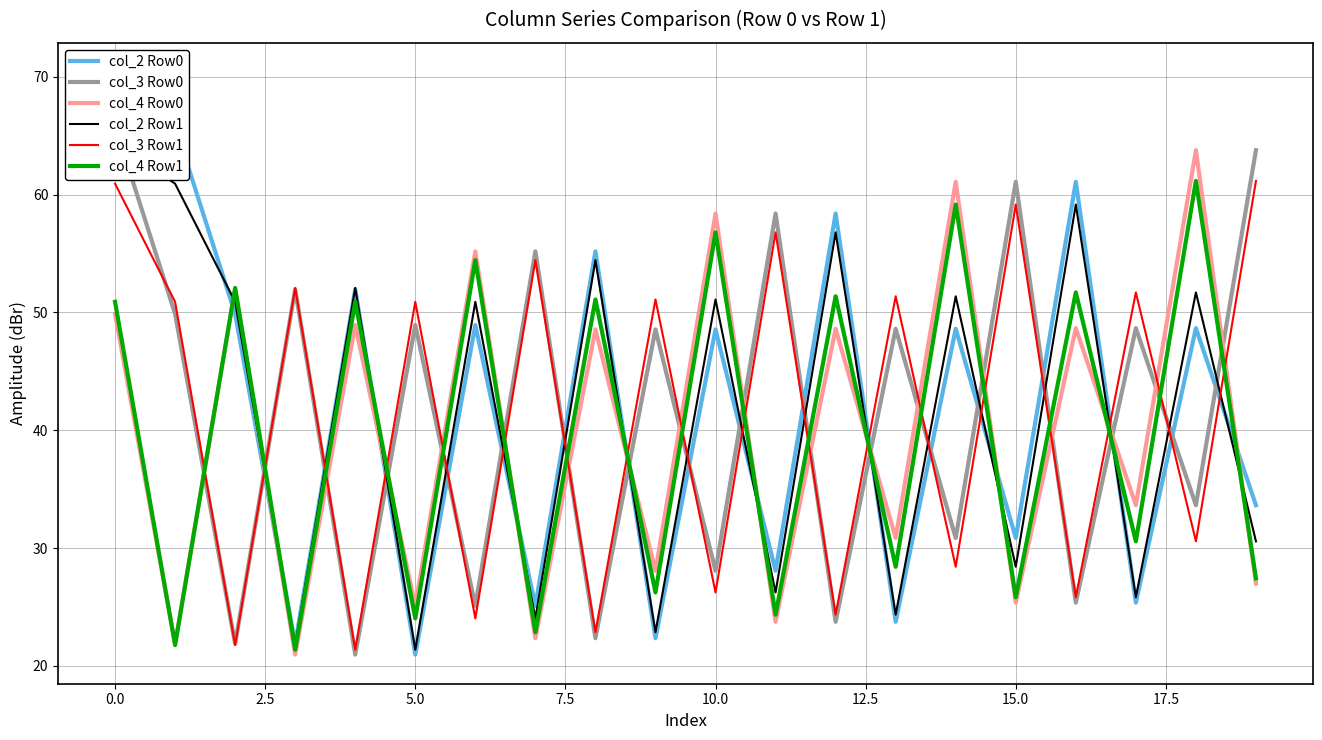

How many interior local peaks does the col_4 Row0 series have?

9